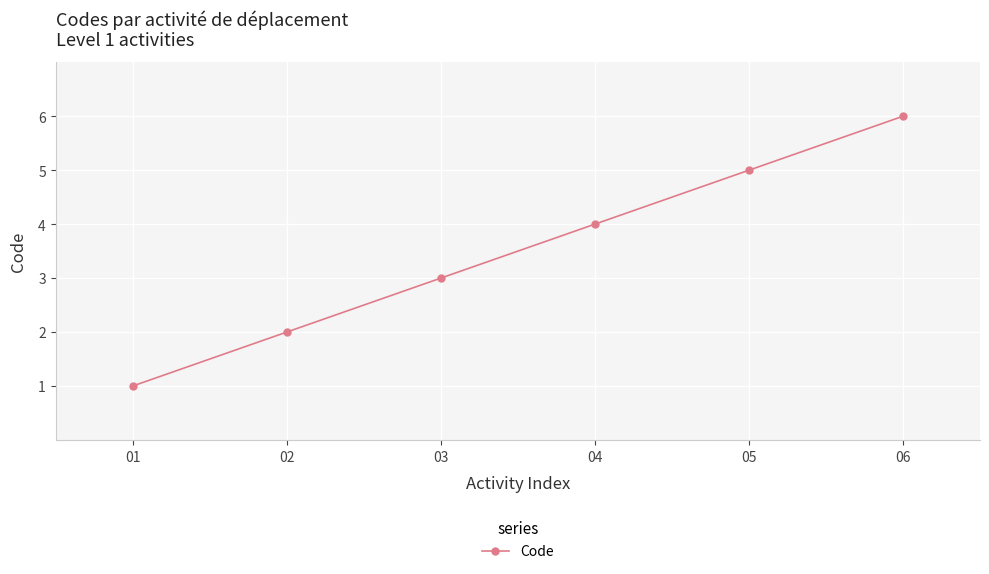

How many categories are shown in the chart?

6